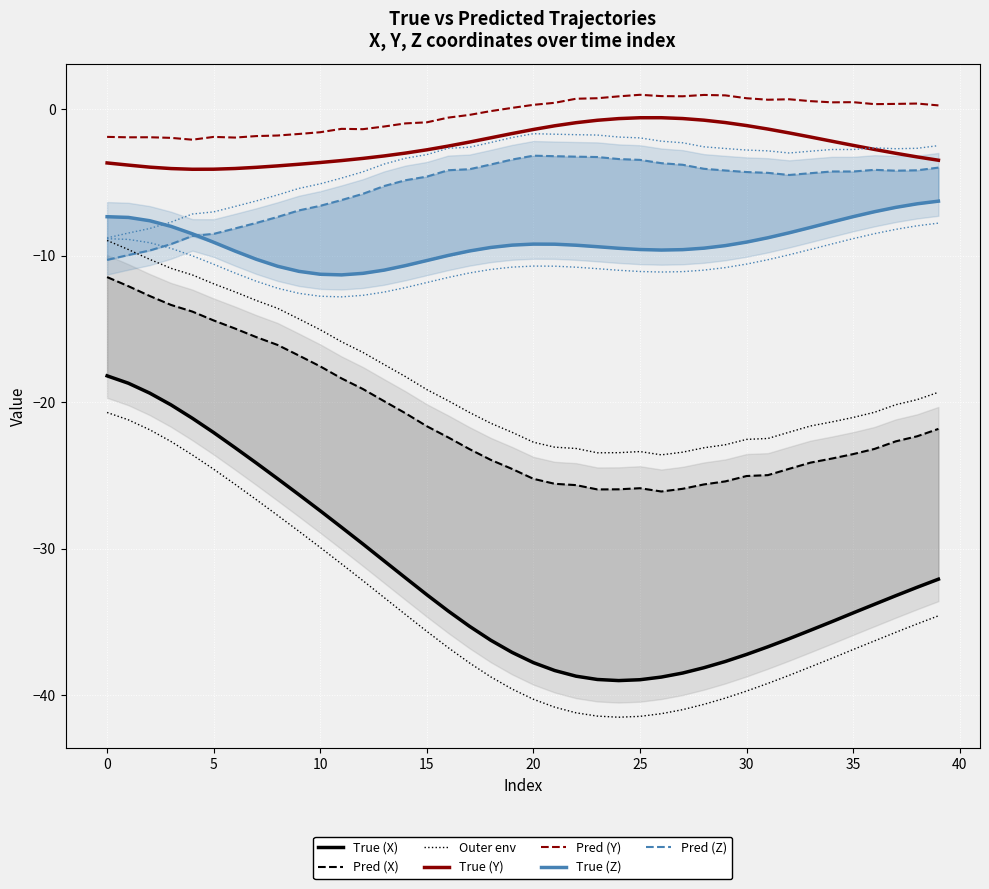

At how many categories does at least one series exceed -1?

26